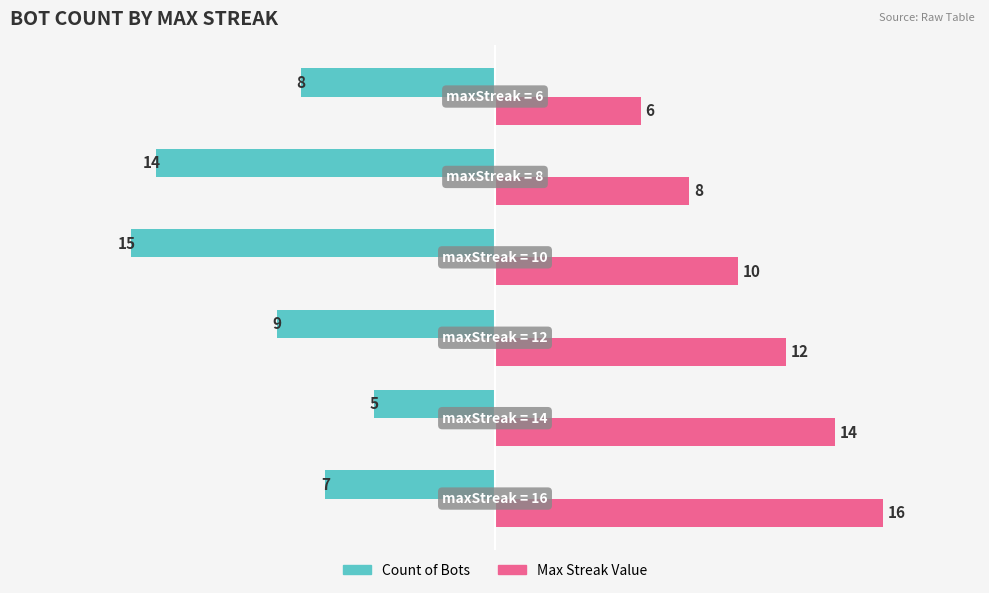

What is the maximum value shown in the chart?

16